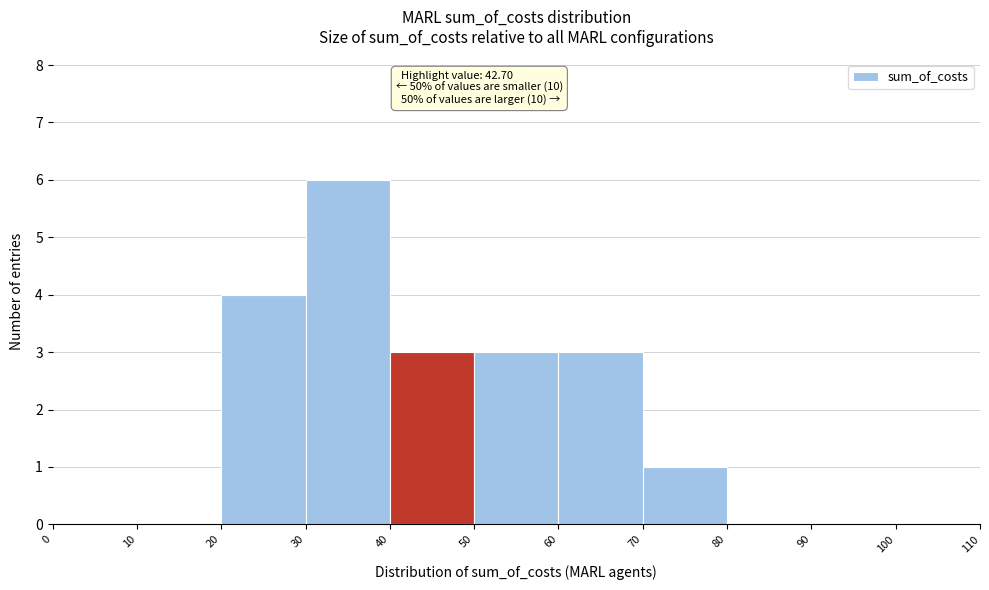

Which range on the x-axis has the tallest bar?

30 to 40